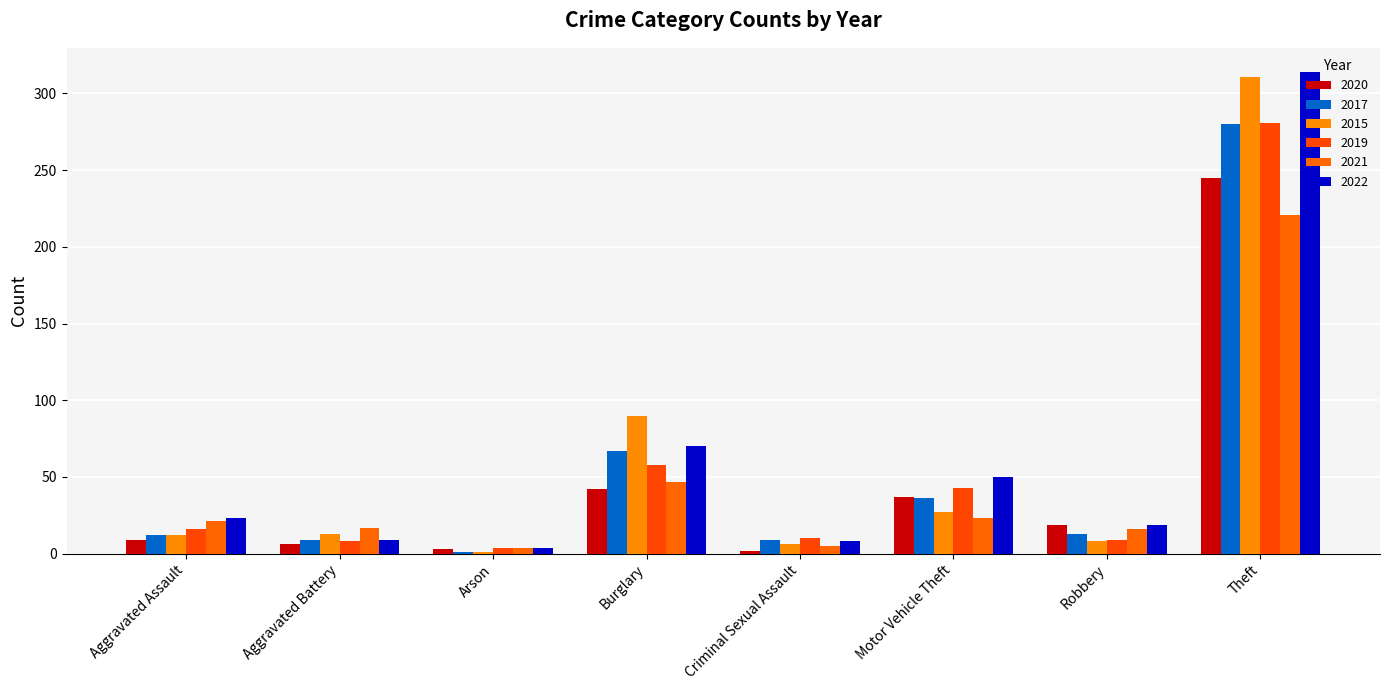

True or false: 2019 has a value of 9 at Robbery.

True